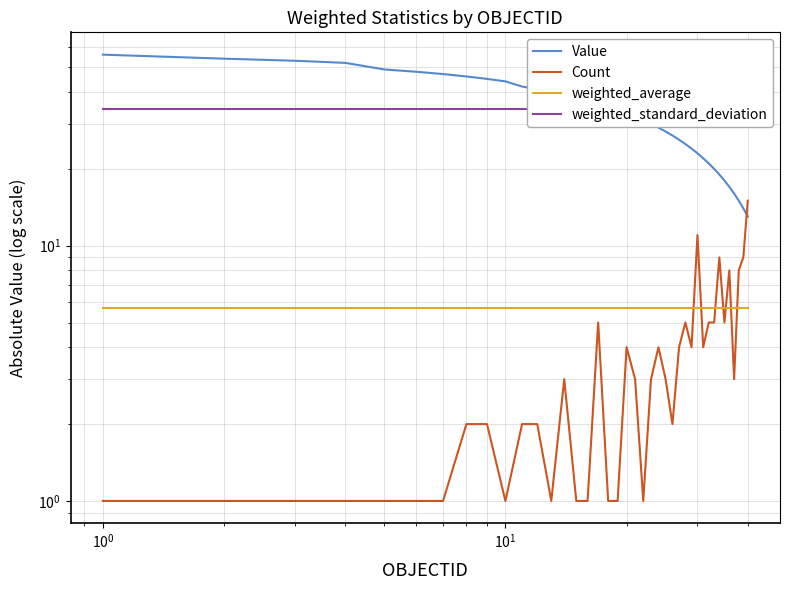

Which series has the largest total across all categories?

weighted_standard_deviation